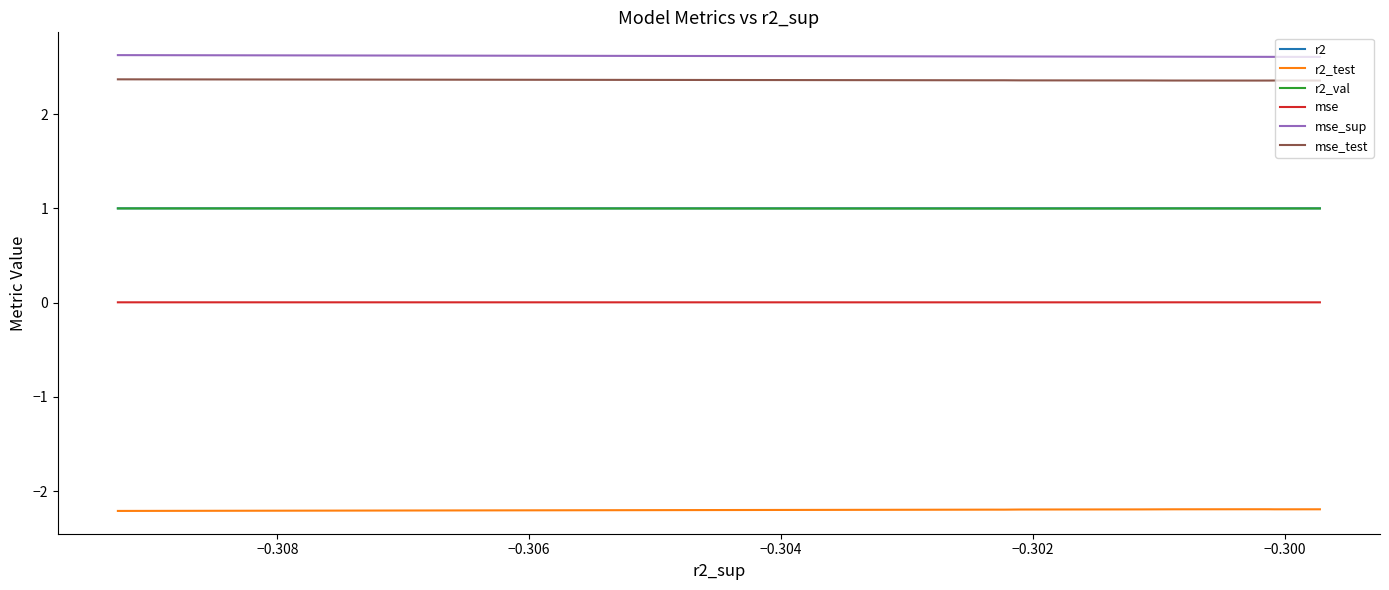

Which series has the largest range (max minus min)?

mse_sup